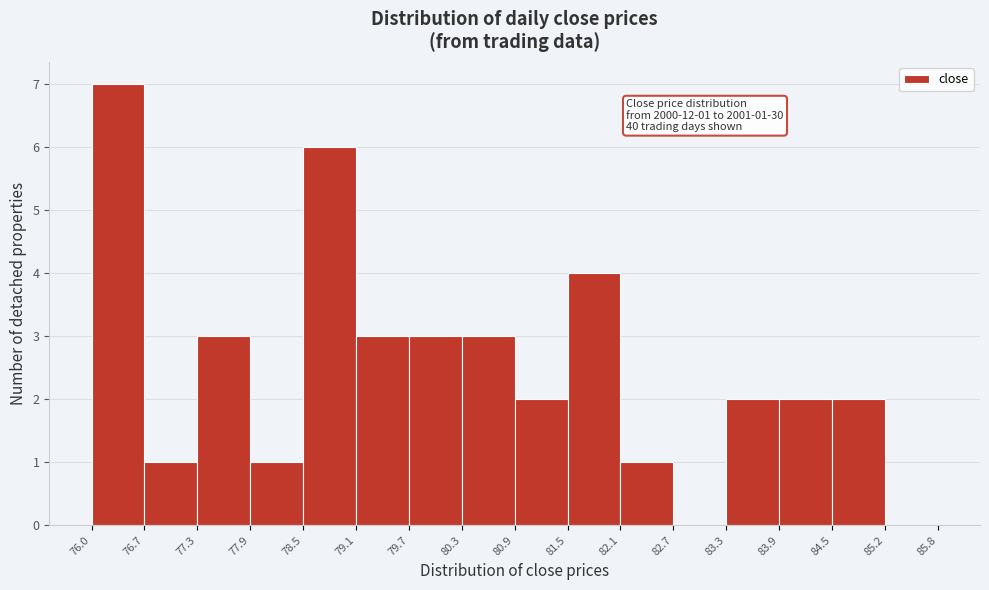

Over which range of the x-axis is the bar tallest?

76.0 to 76.7